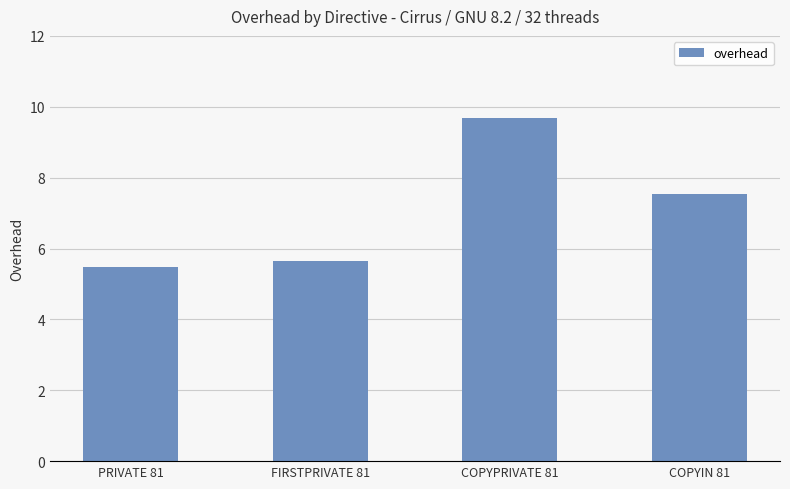

The chart shows a value of 10.5 at COPYIN 81. True or false?

False